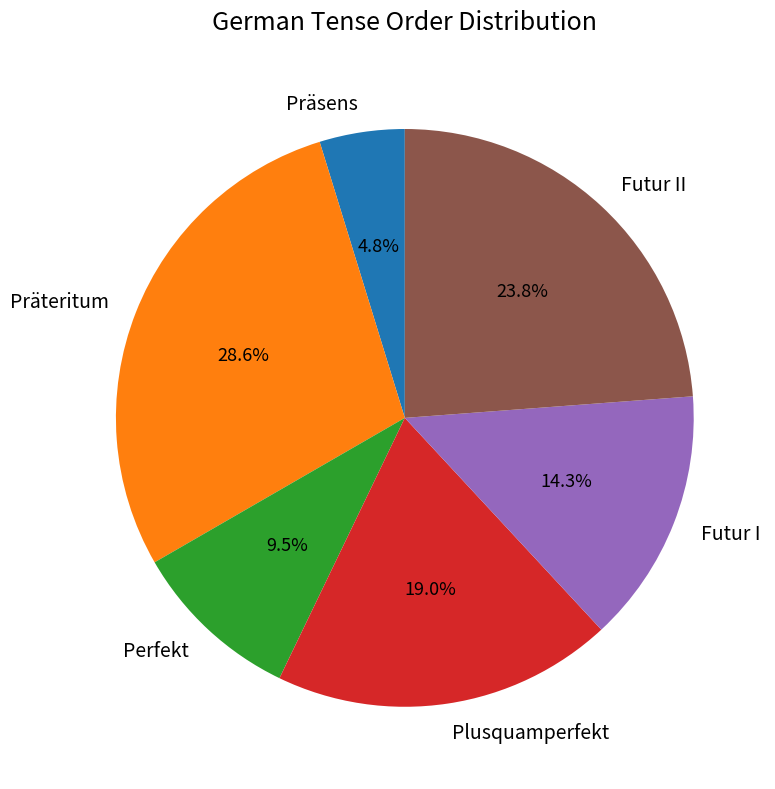

Count the number of slices in the pie.

6